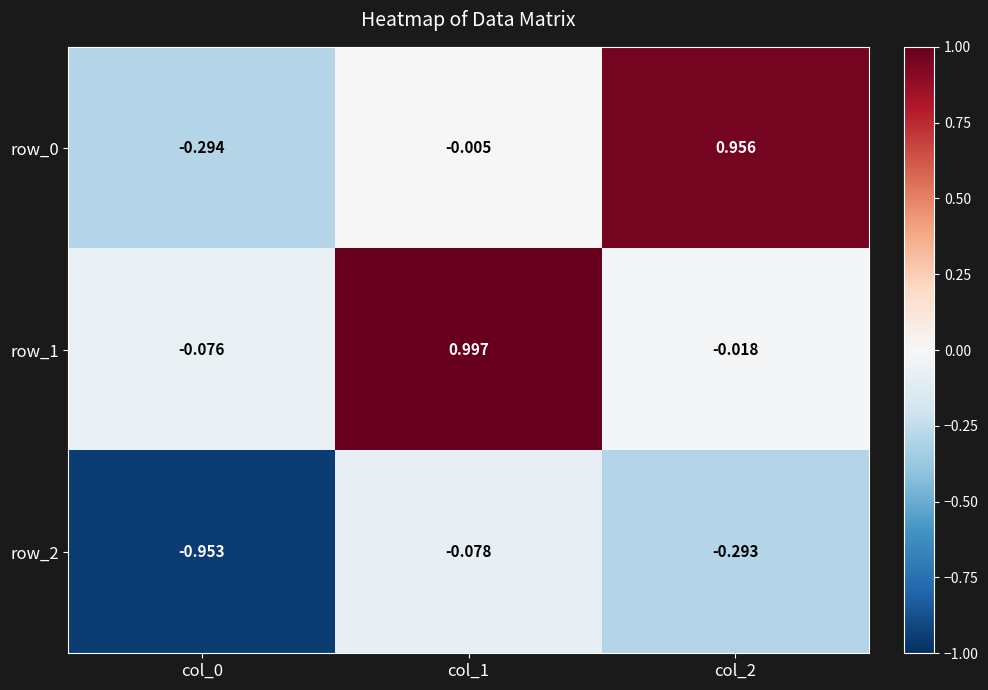

Reading right to left, list all the values displayed in this chart.

row_0: col_2=1.0	col_1=-0.0	col_0=-0.3
row_1: col_2=-0.0	col_1=1.0	col_0=-0.1
row_2: col_2=-0.3	col_1=-0.1	col_0=-1.0